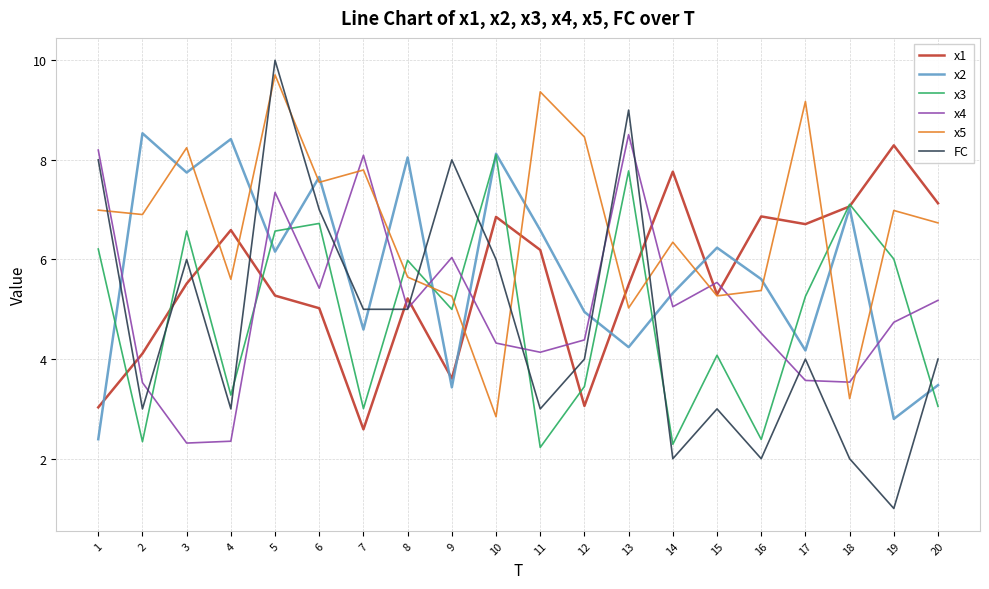

Where is the first local minimum for x5?

2